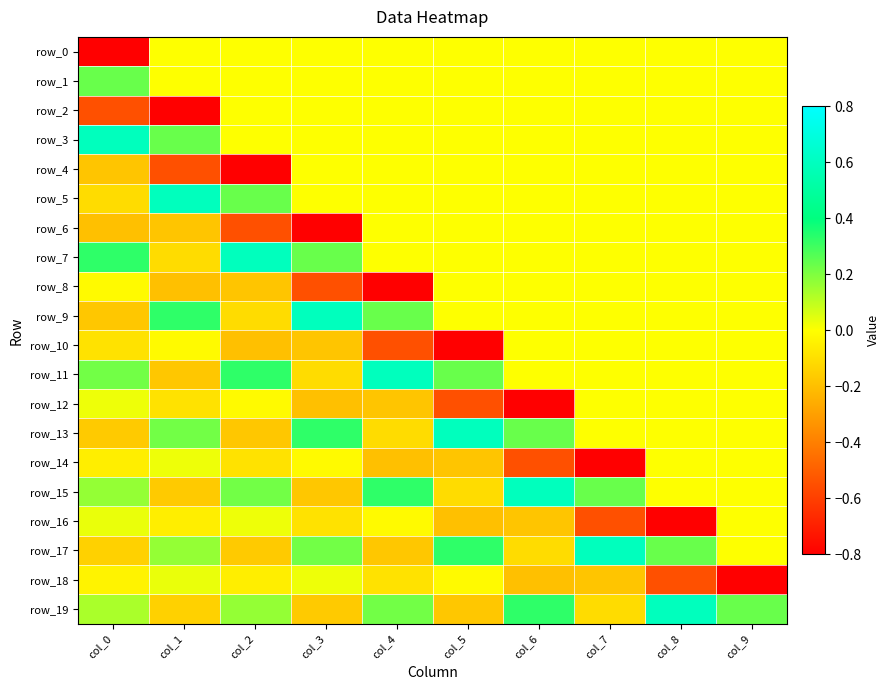

Which series has the widest spread of values?

row_16